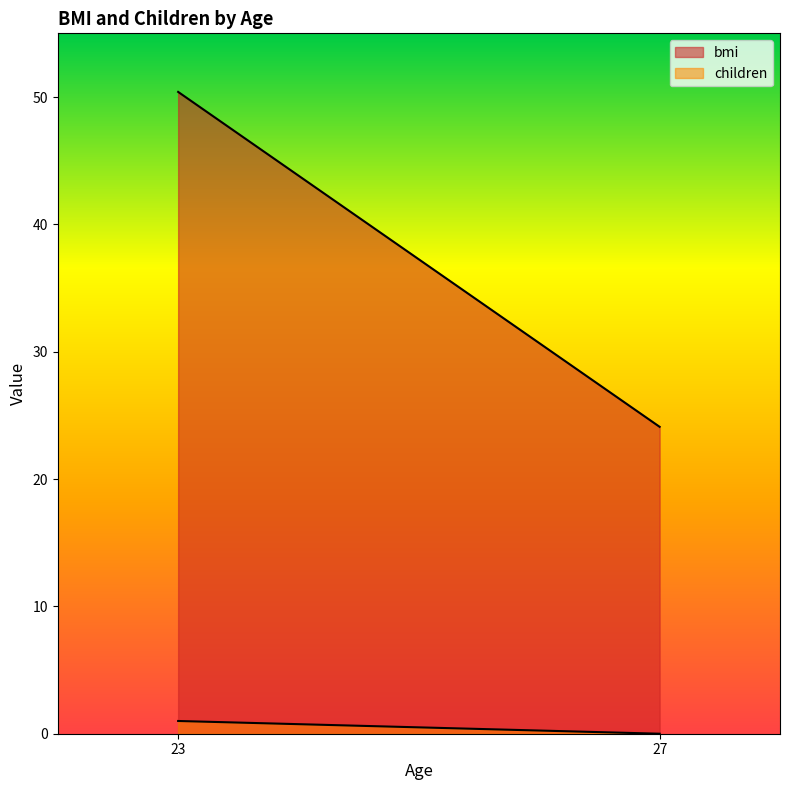

Which has a higher value, 27 or 27?

27